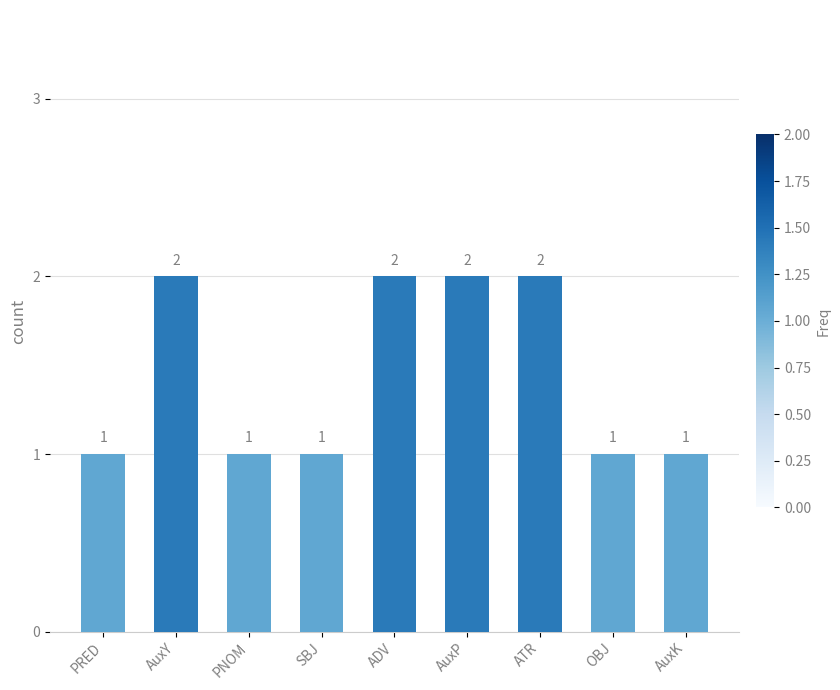

What is the sum of all values?

13